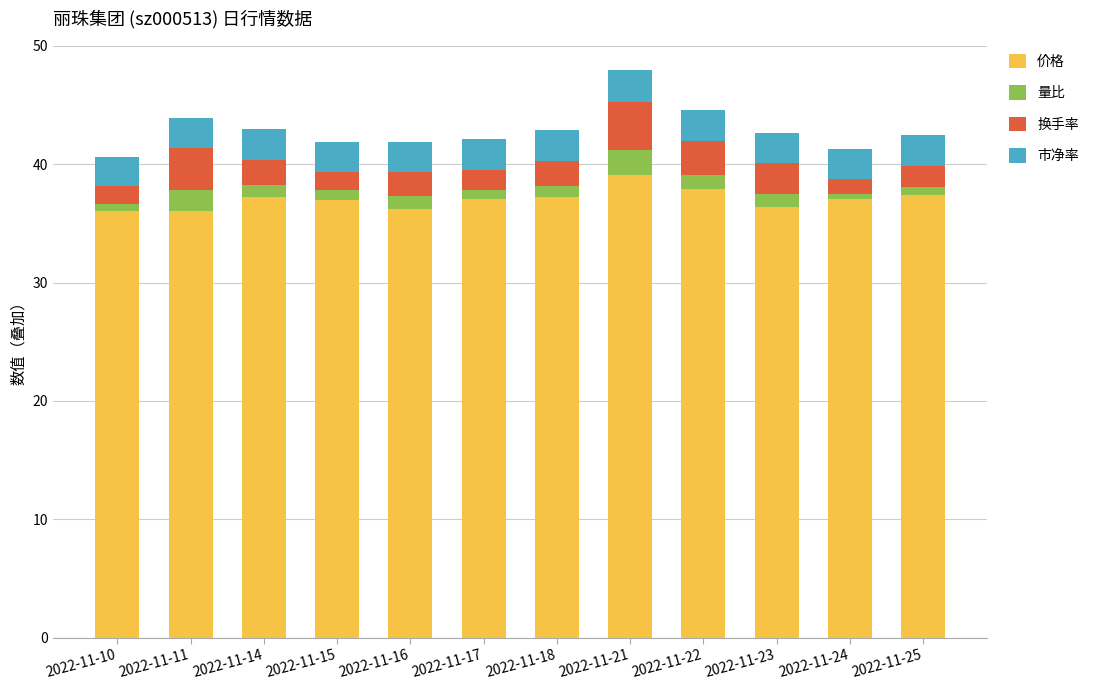

What is the sum of the 价格 values at 2022-11-15 and 2022-11-18?

74.2